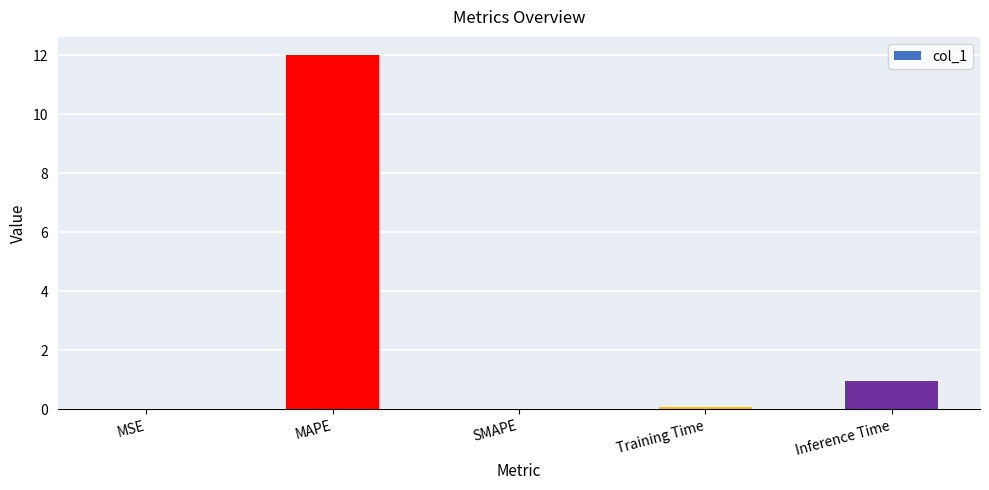

Where is the data nearest to the value 6?

Inference Time